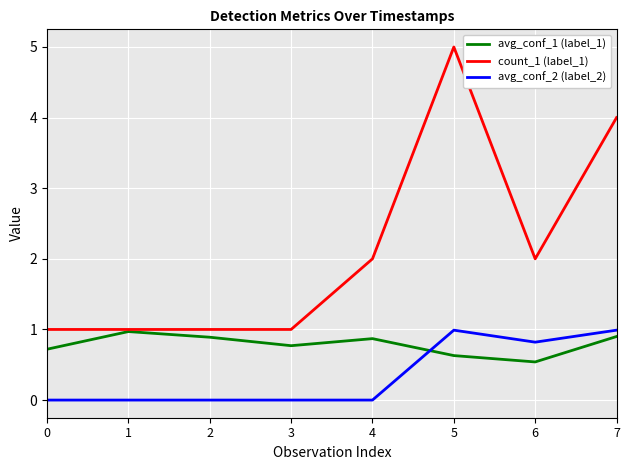

List the series in order of their overall mean, highest first.

count_1 (label_1), avg_conf_1 (label_1), avg_conf_2 (label_2)